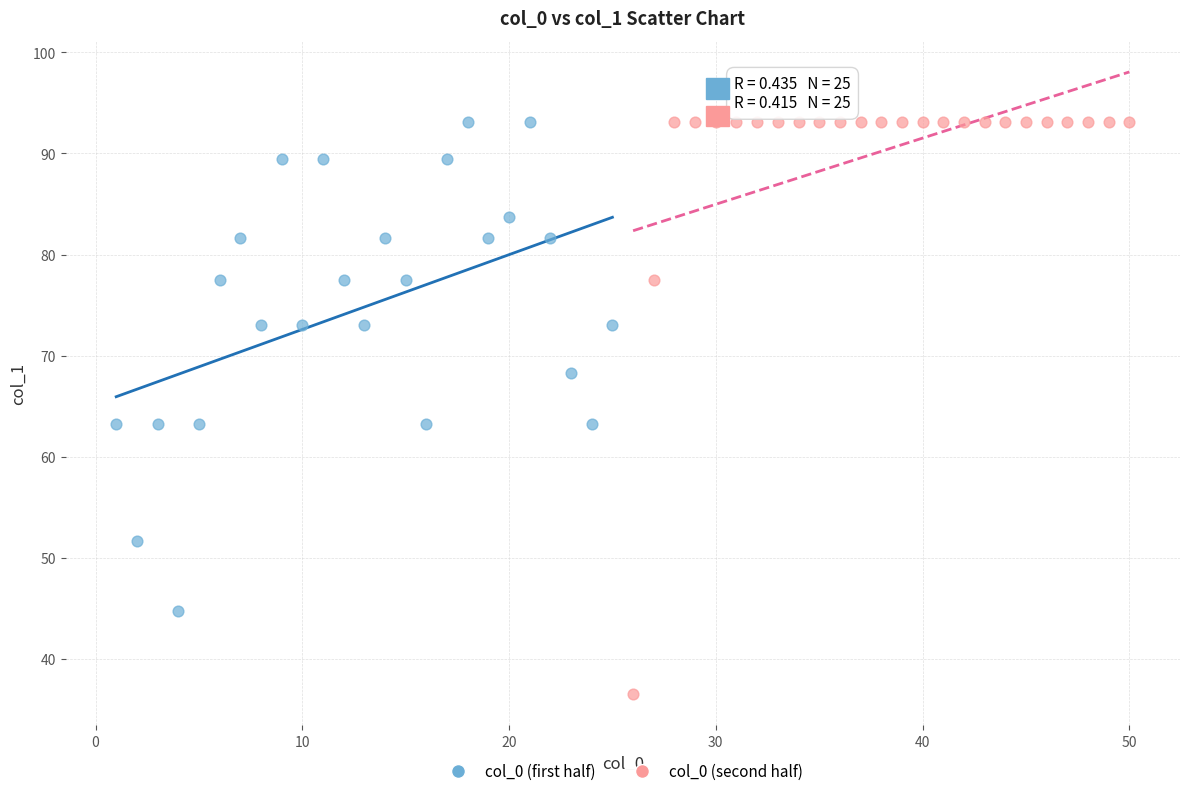

Which series contains the lowest Y value?

col_0 (second half)